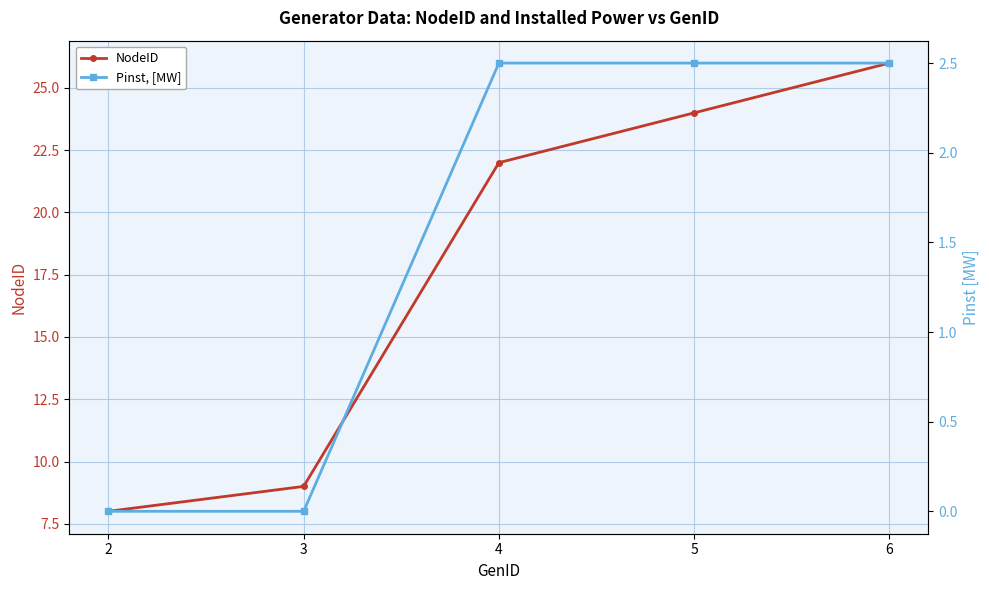

Which category has the highest value in the Pinst, [MW] series?

4